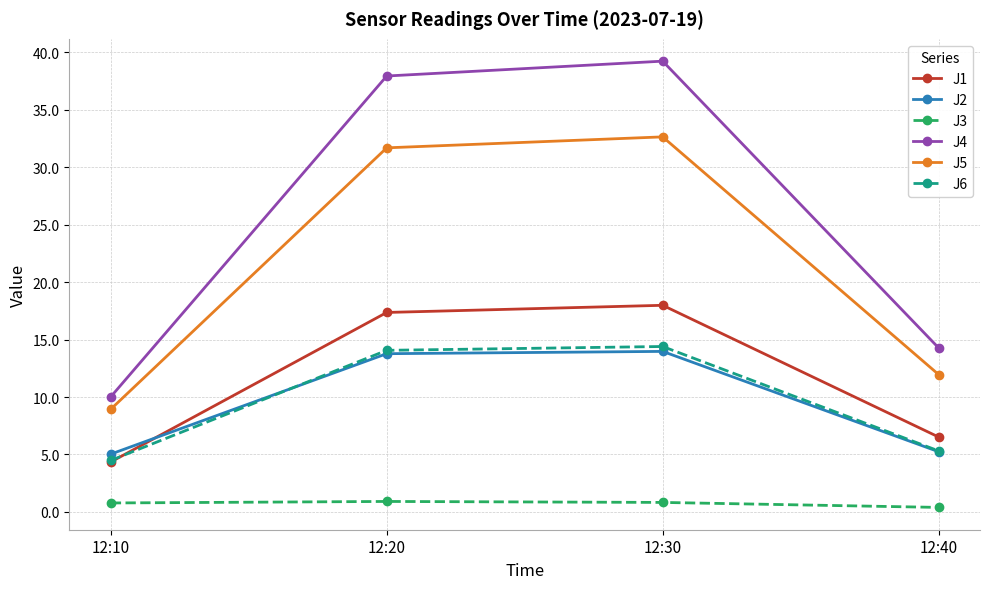

What is the spread (max minus min) of values at 12:30?

38.4